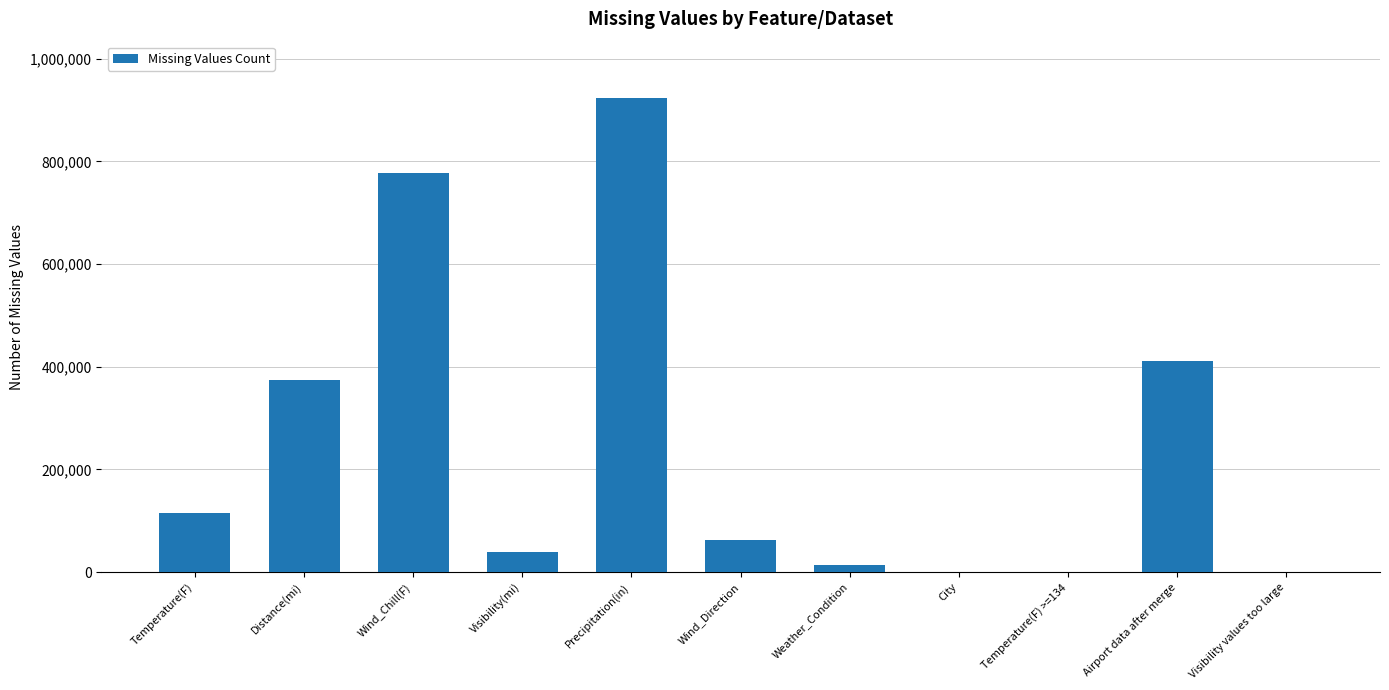

Where is the data nearest to the value 461228?

Airport data after merge